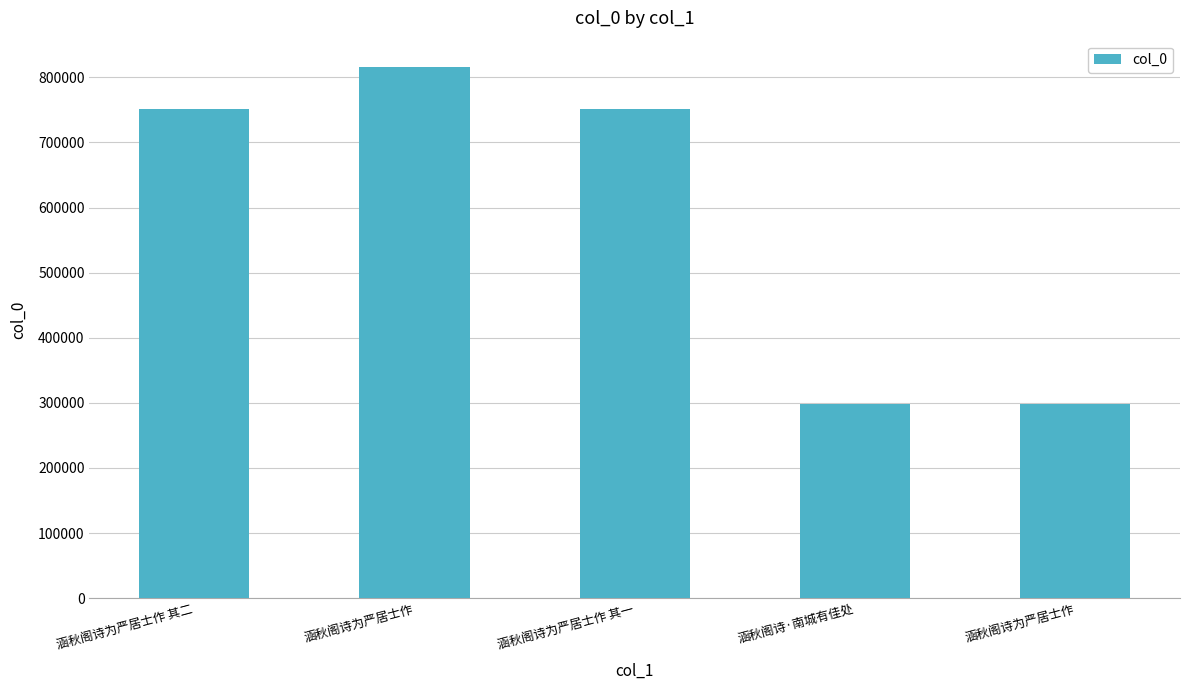

What is the label of the 4th bar from the right?

涵秋阁诗为严居士作